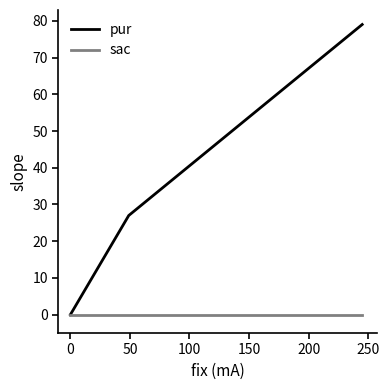

The sac series shows 0 at 0. True or false?

True